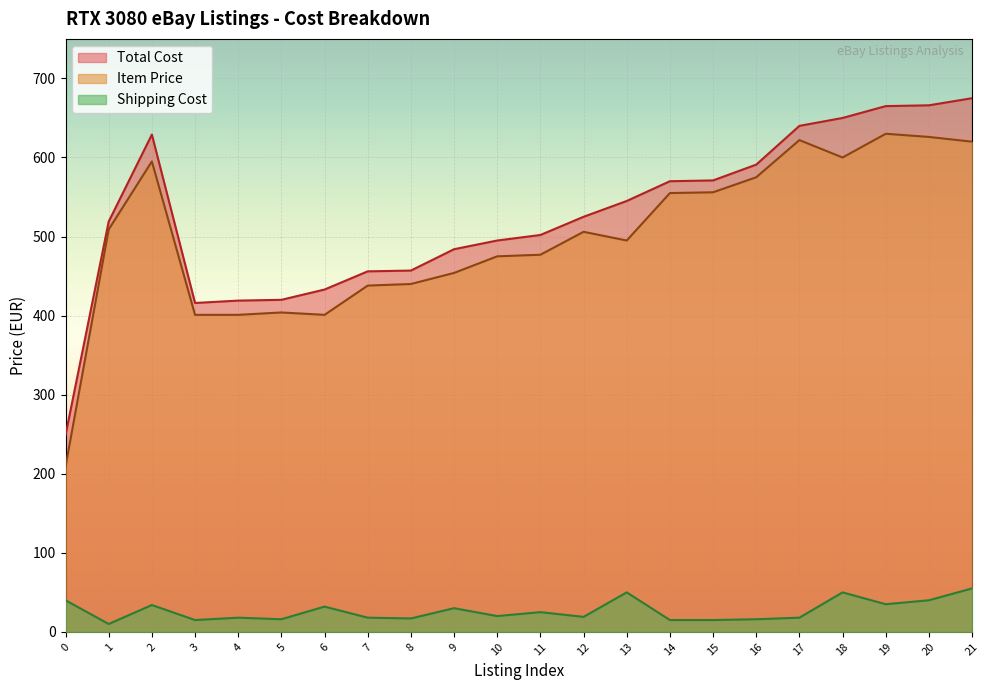

At which category is the sum across all series the highest?

21